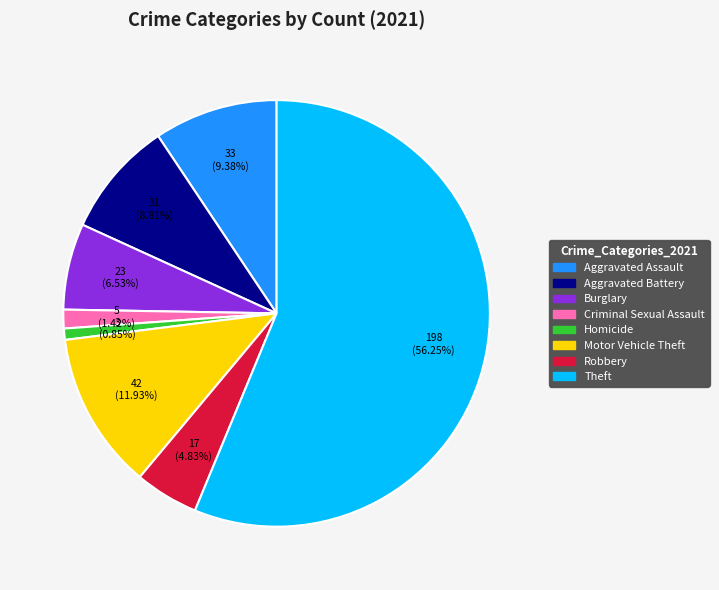

Is there a majority slice in this chart?

Yes